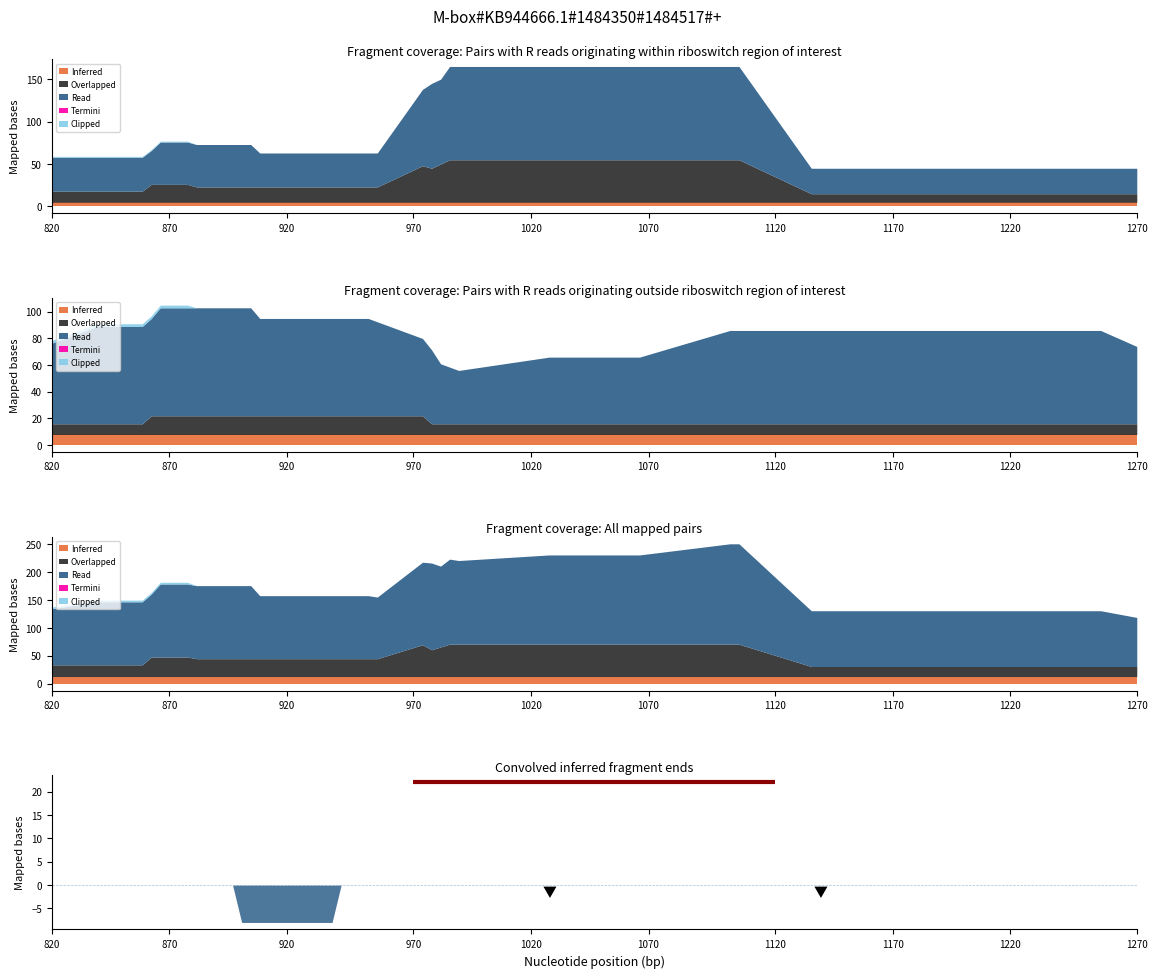

True or false: Termini and Read cross at least once.

False